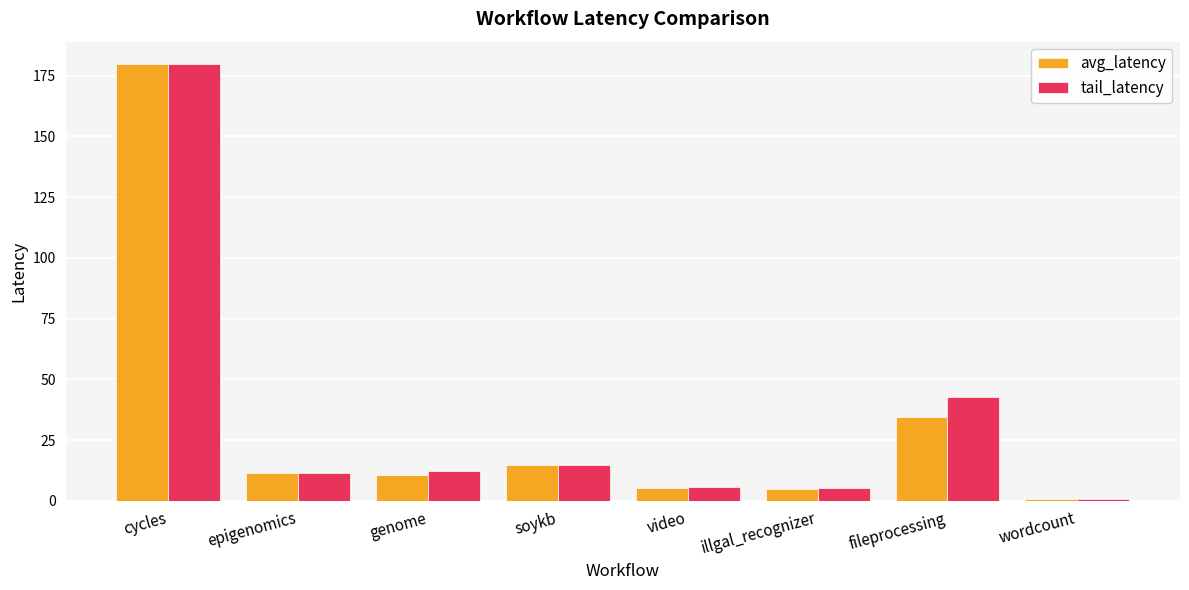

What is the approximate value of tail_latency at video?

5.8